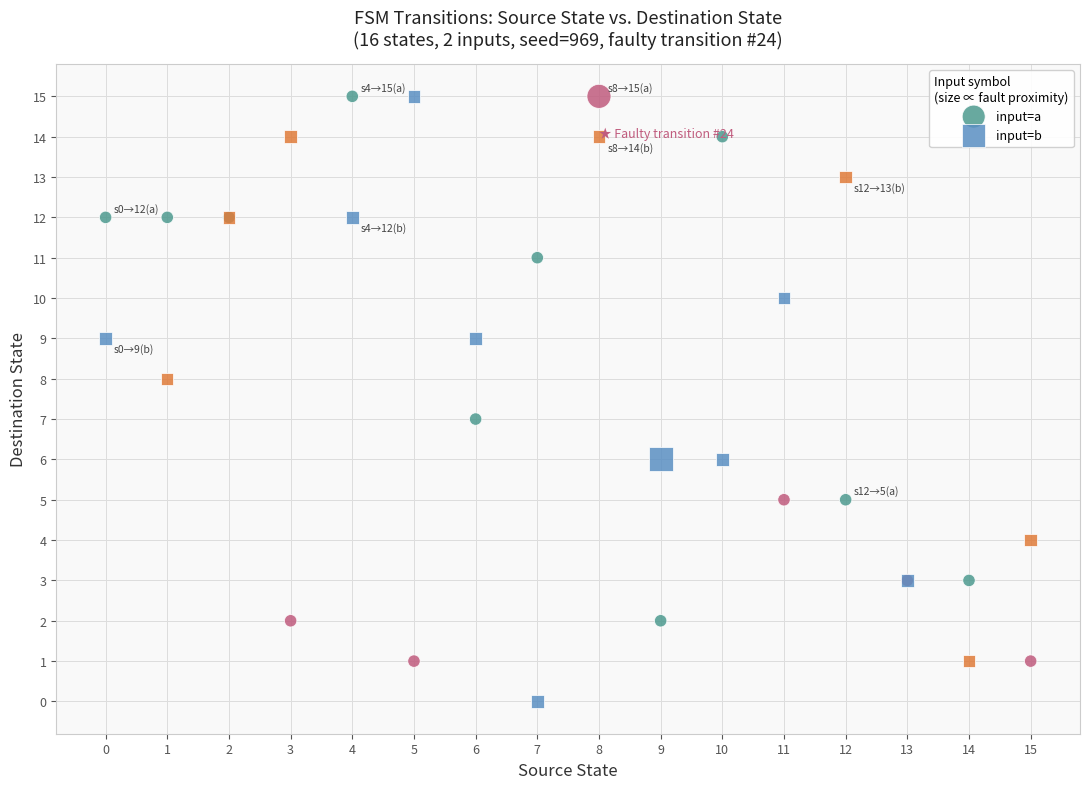

Which series has the largest Y range (max minus min)?

input=b